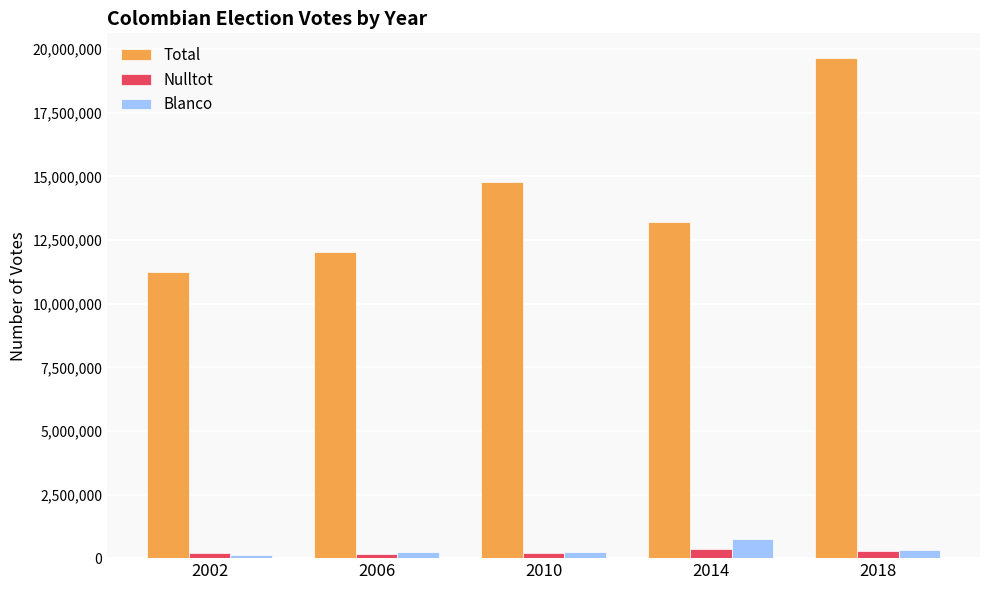

Which series has the largest total across all categories?

Total